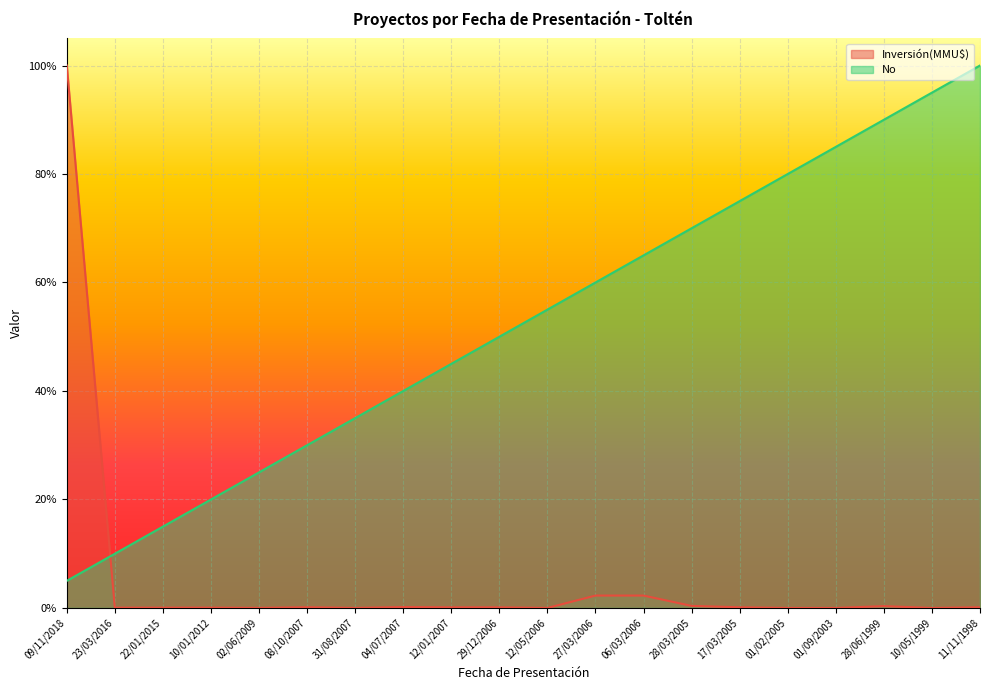

How many times do Inversión(MMU$) and No cross each other?

1